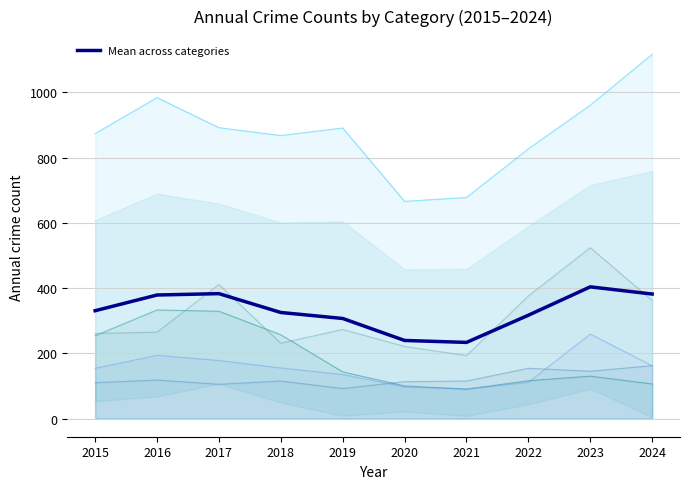

At which label is the value closest to 318?

2022